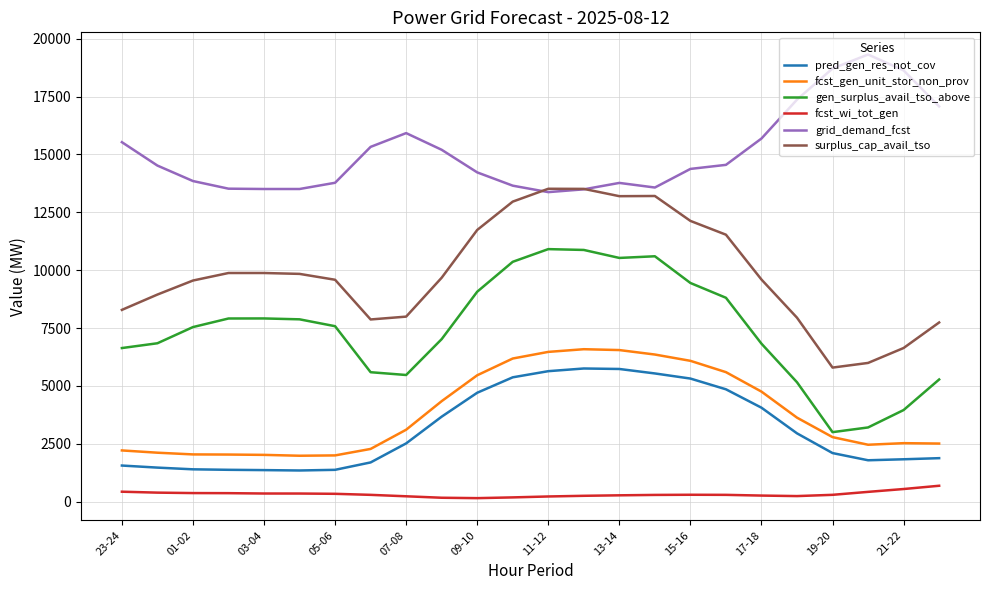

What is the maximum value for surplus_cap_avail_tso?

13516